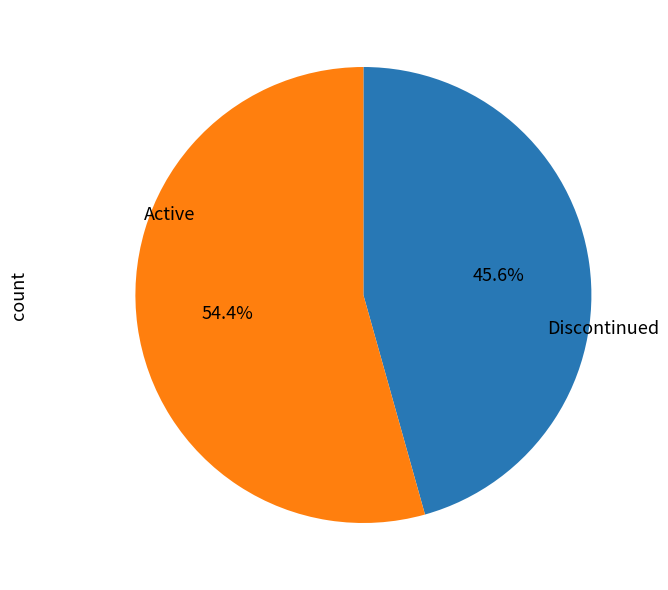

Does any single category account for the majority?

Yes